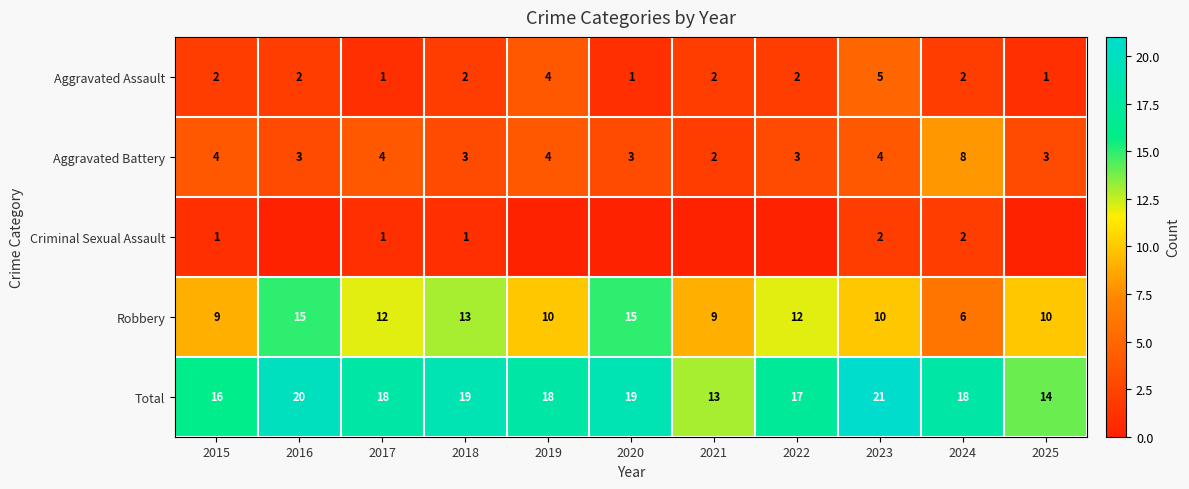

Is the value of Robbery at 2022 greater than the value of Aggravated Battery at 2023?

Yes